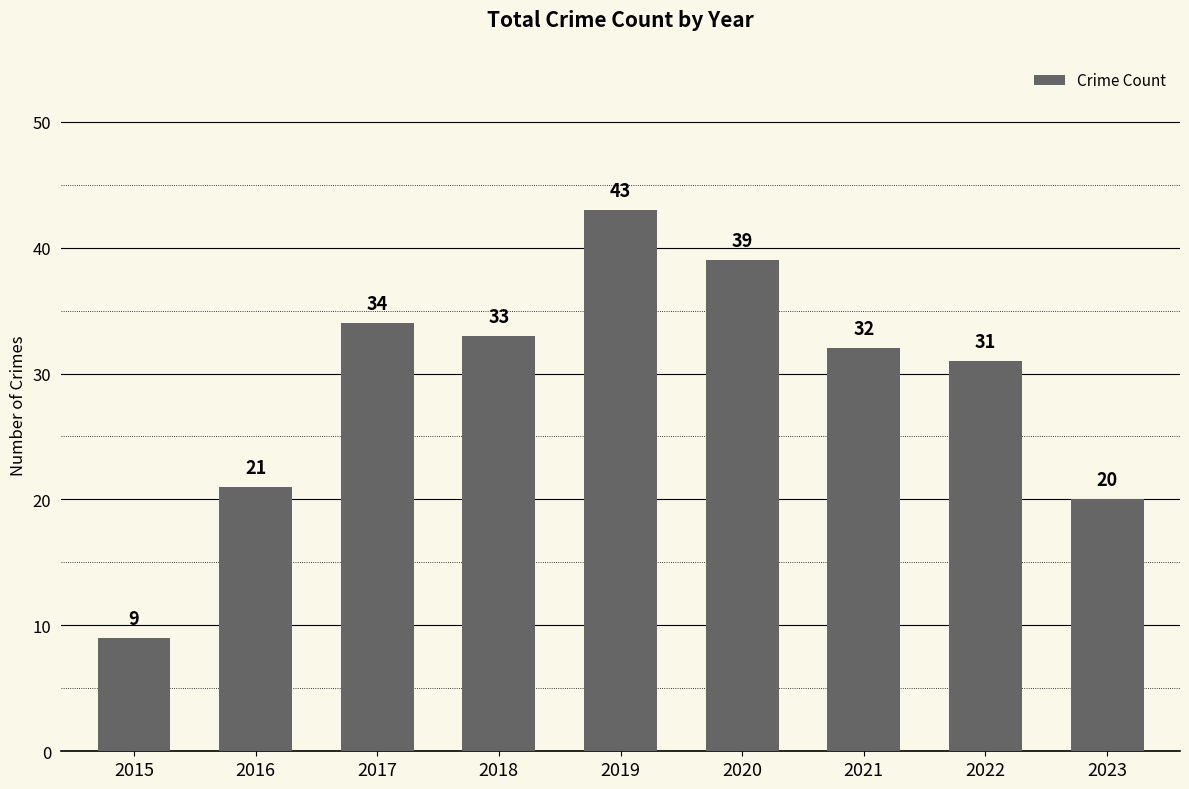

The chart shows a value of 56 at 2021. True or false?

False